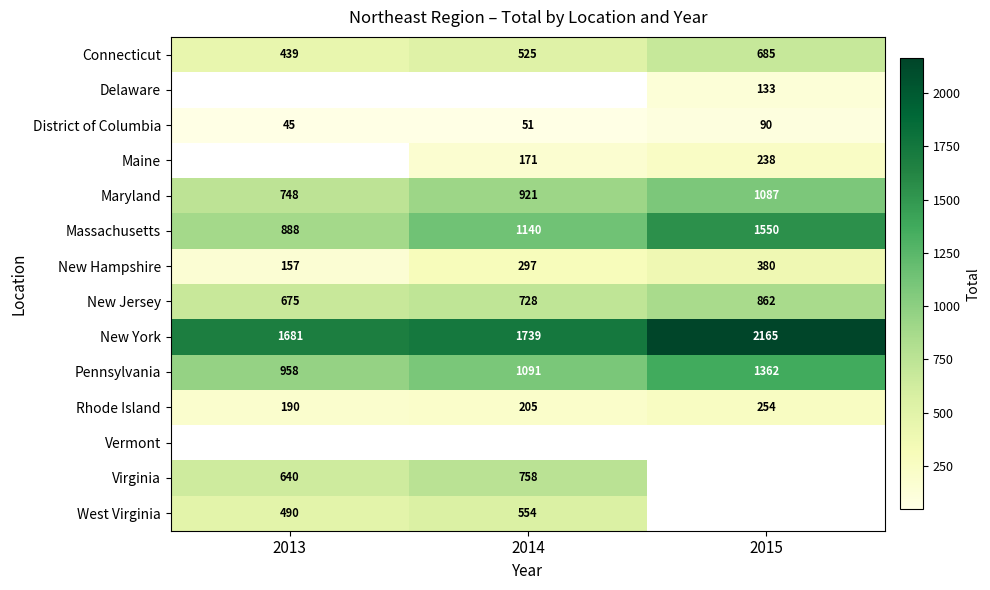

List the labels in order of Virginia value, smallest first.

2013, 2014, 2015